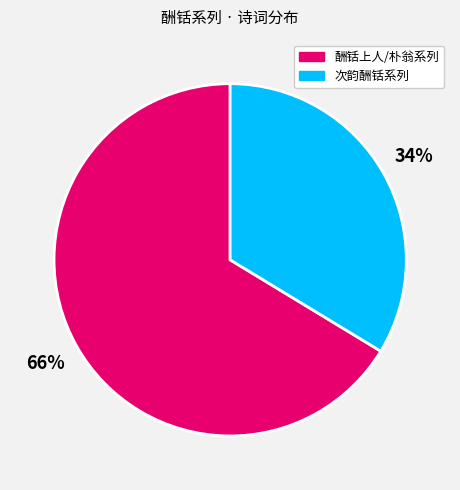

Which slice is the largest?

酬铦上人/朴翁系列